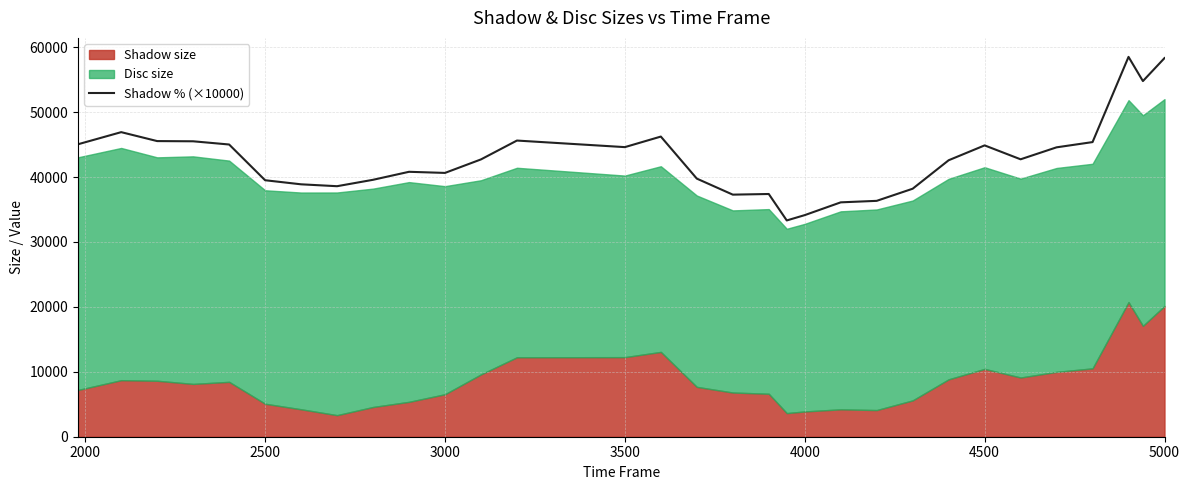

The value of Shadow % (×10000) at 3500 is 26310.5. True or false?

False